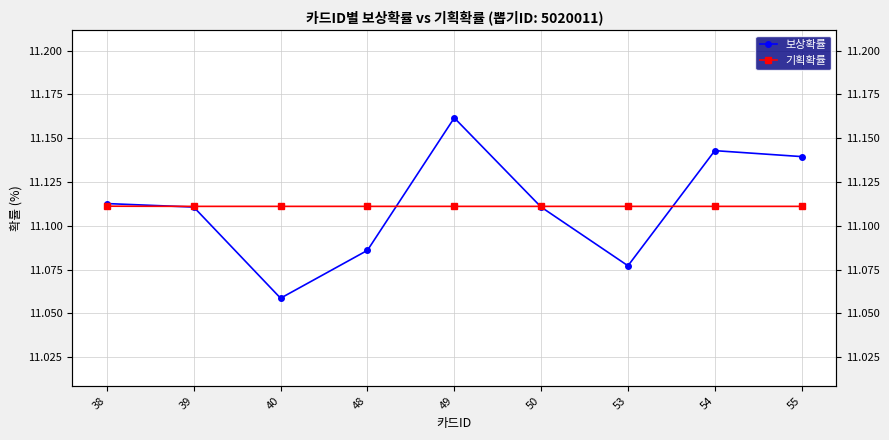

Is it true that 기획확률 equals 4.6 at 55?

False